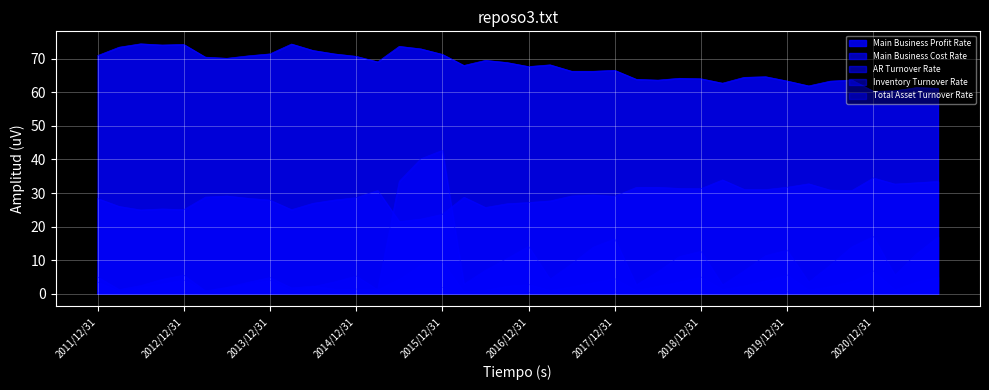

Read the Main Business Profit Rate value at 2017/9/30.

66.3